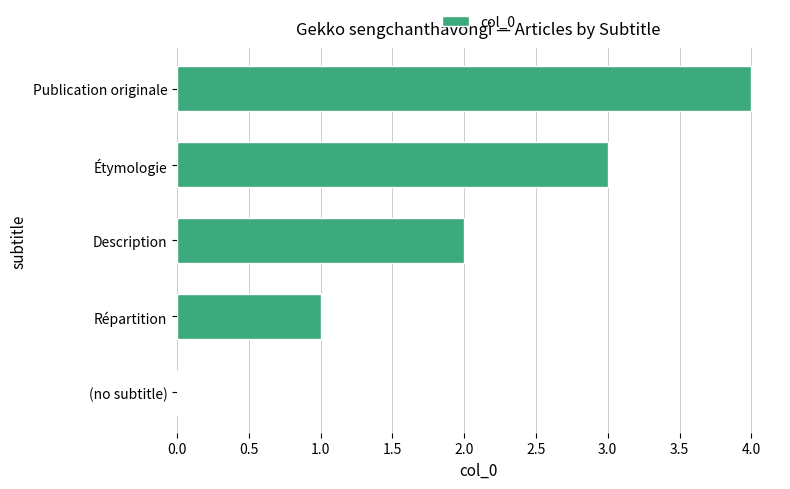

What is the sum of all values?

10